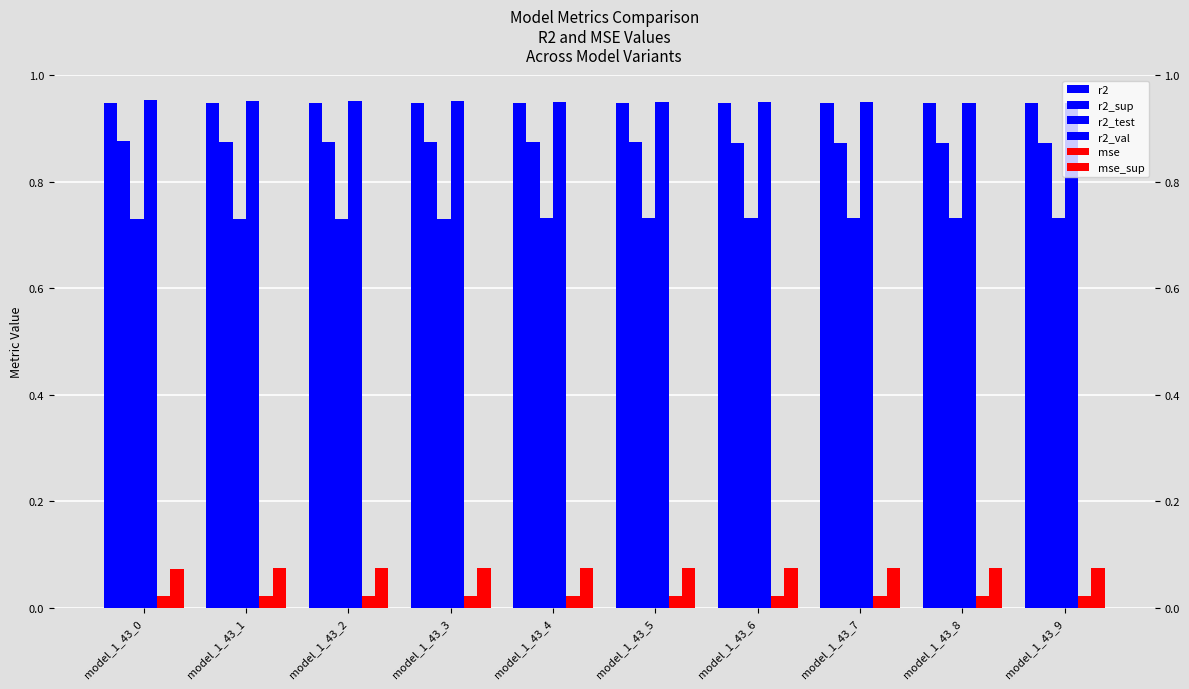

Which series has the largest range (max minus min)?

r2_val